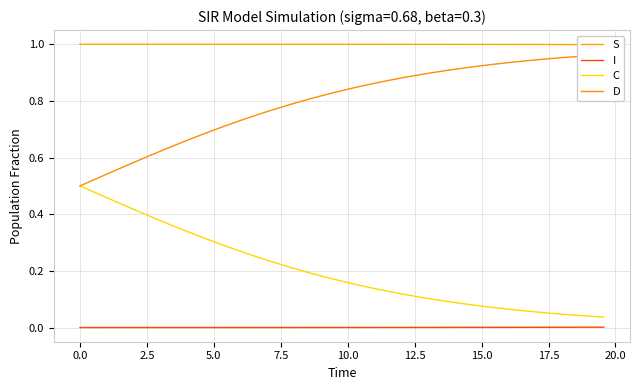

Rank the series by their average value, from lowest to highest.

I, C, D, S